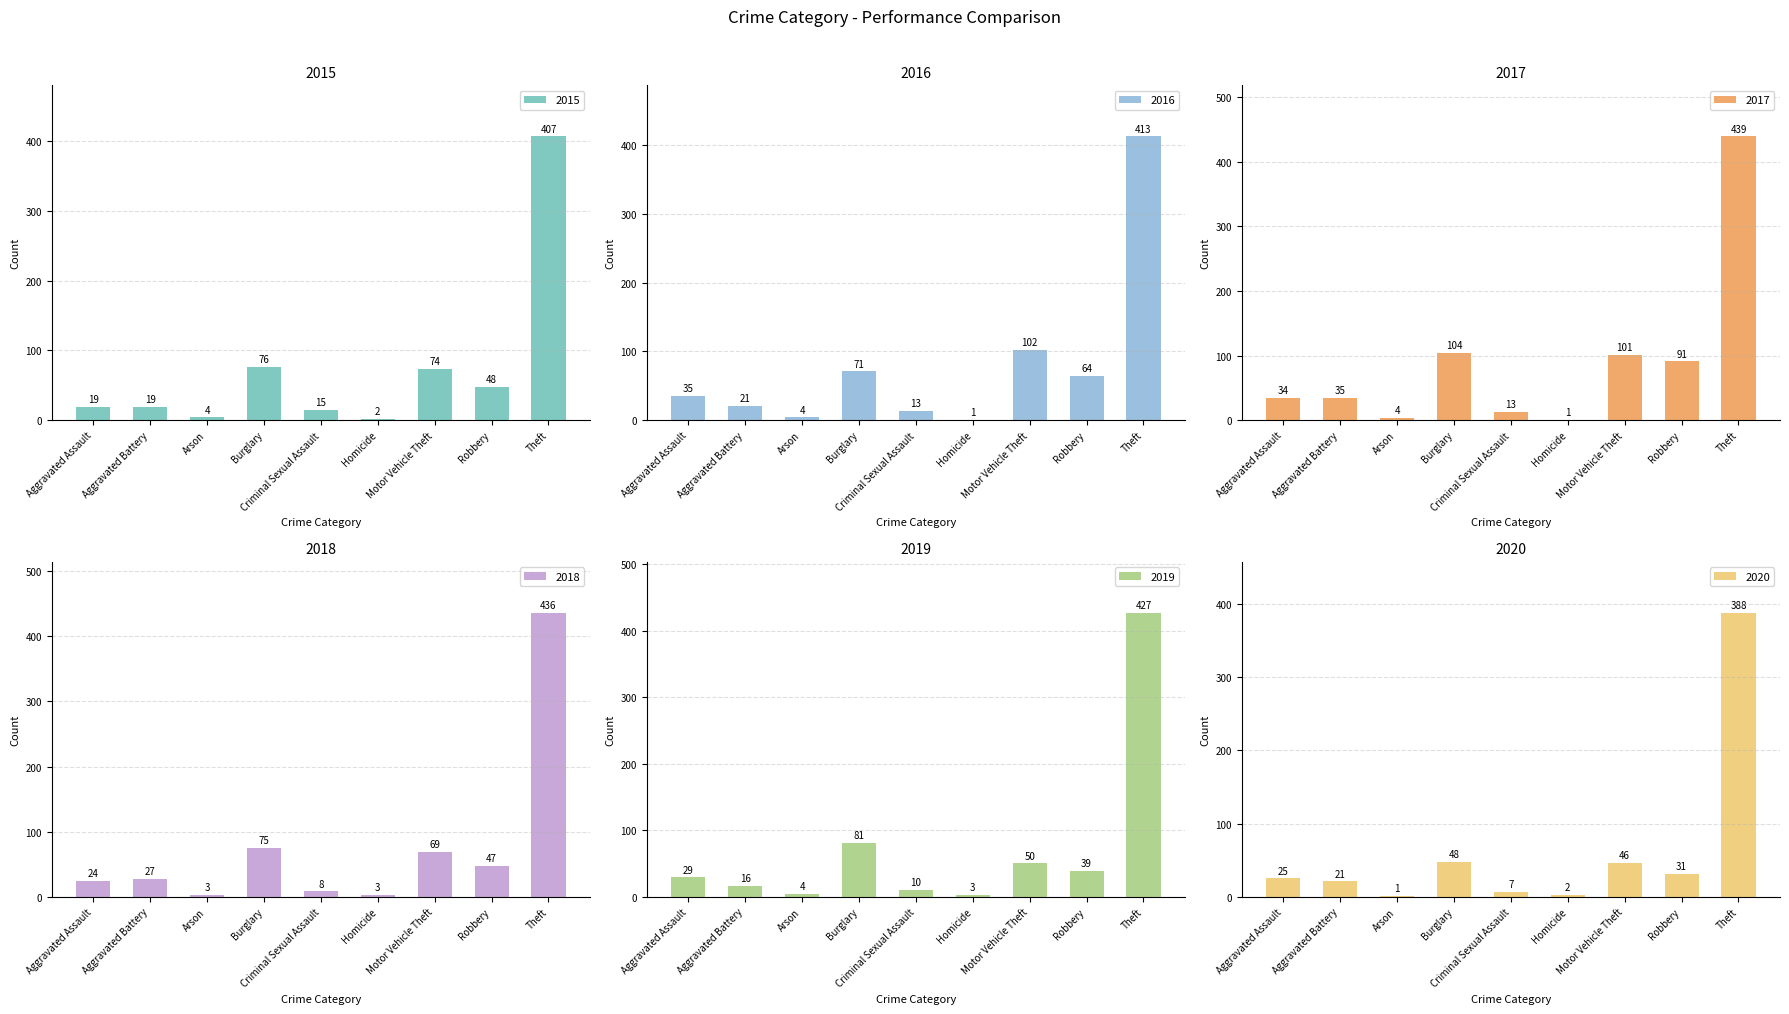

Does the chart contain stacked bars?

No